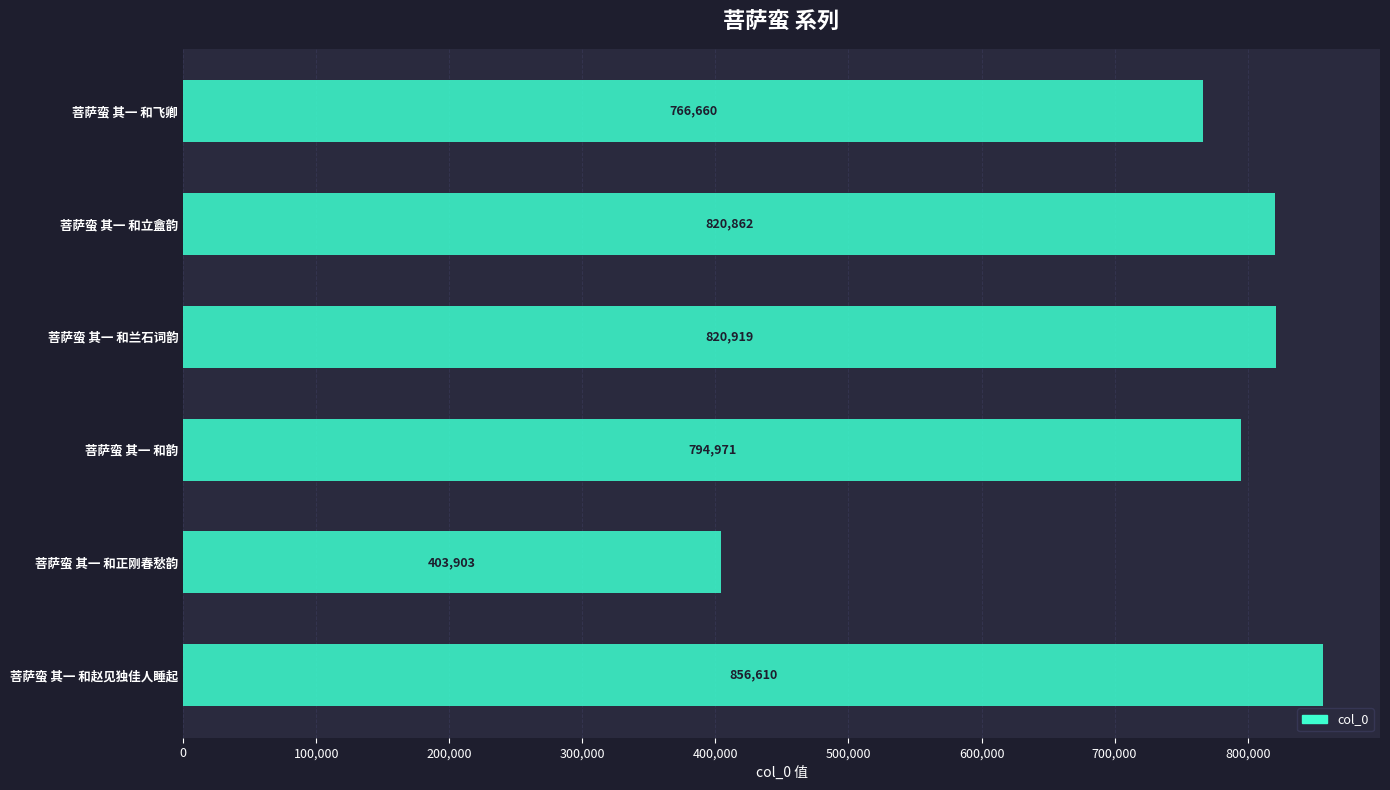

What is the sum of all values?

4463925